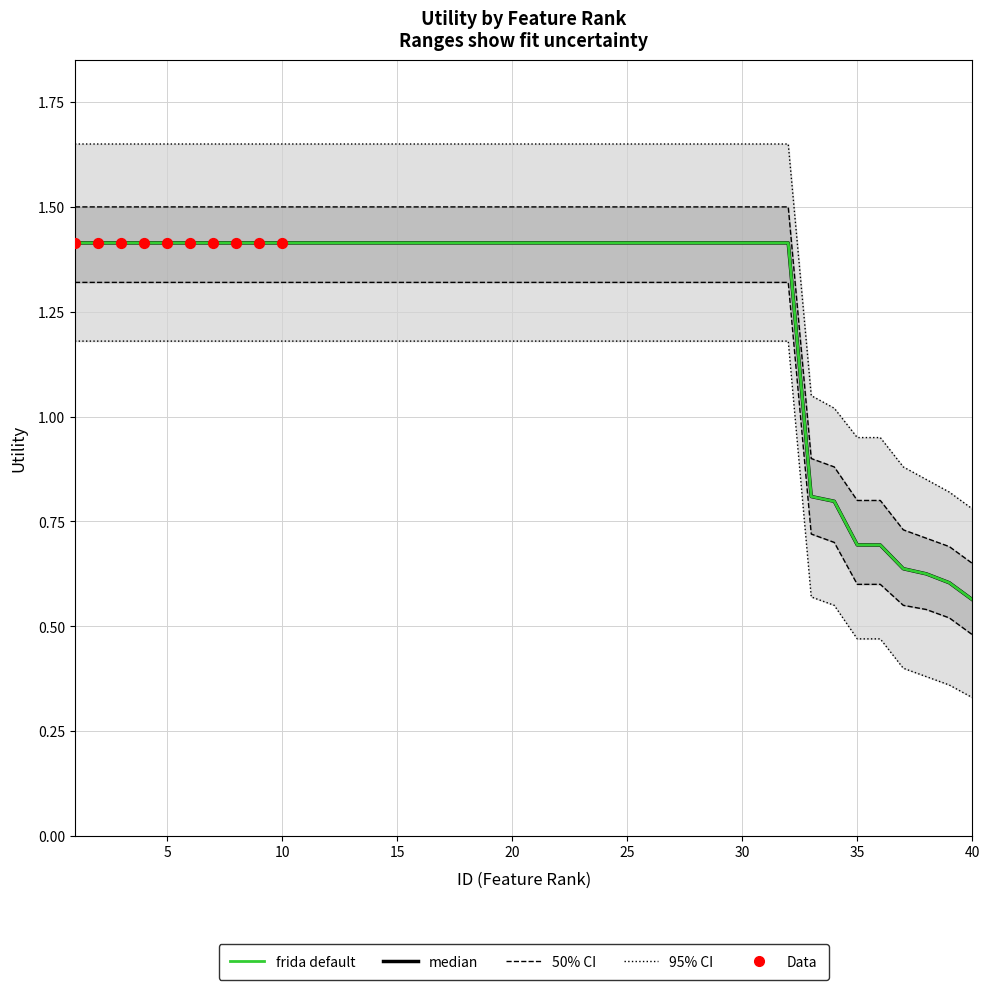

At how many categories does at least one series exceed 0?

40